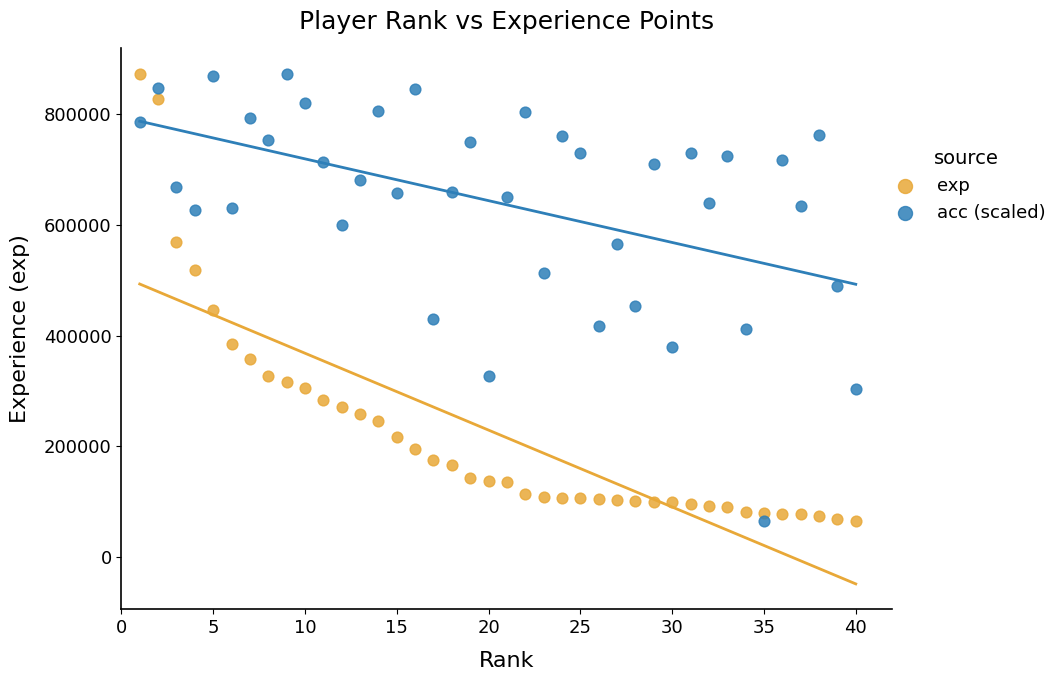

What are all the series names shown in the legend?

exp, acc (scaled)